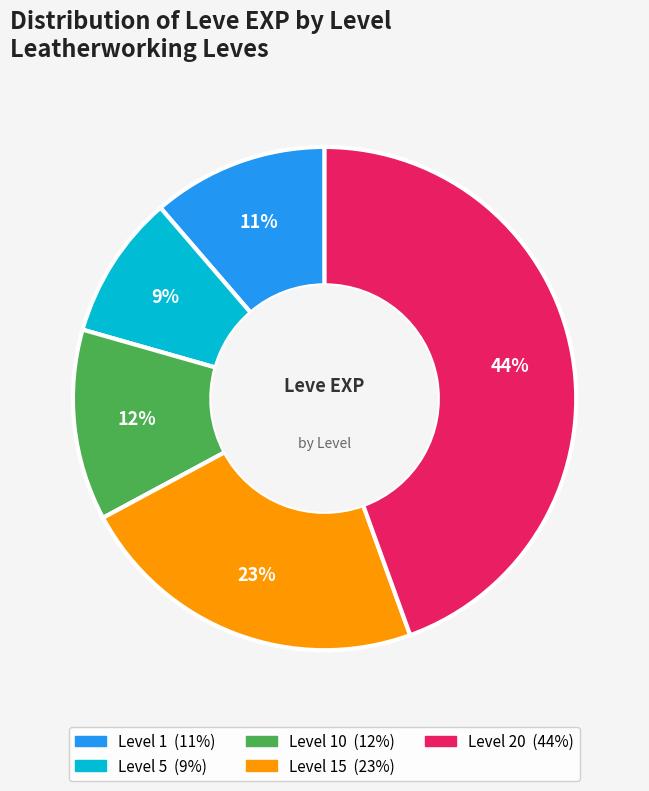

To the nearest percent, what is the average slice percentage?

20%